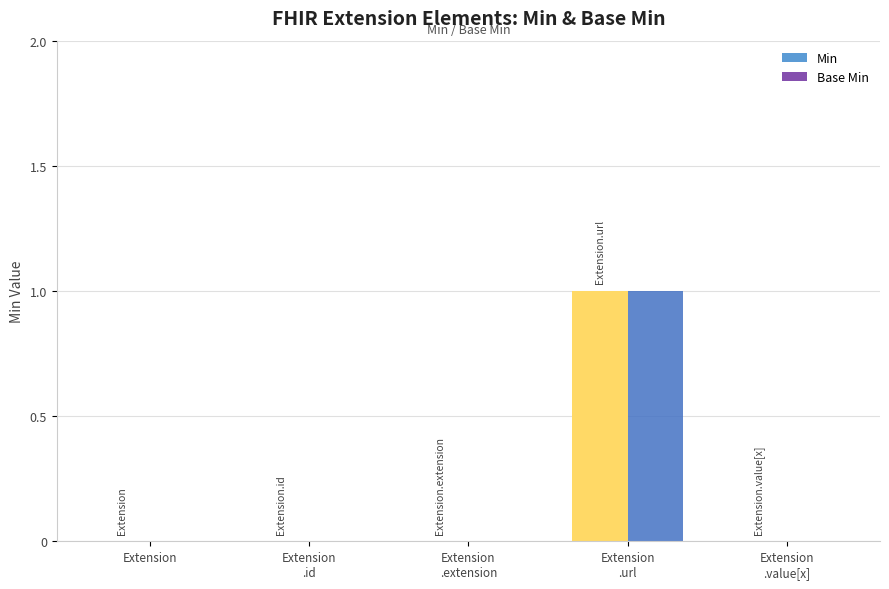

How many Base Min values are between 0 and 1?

5